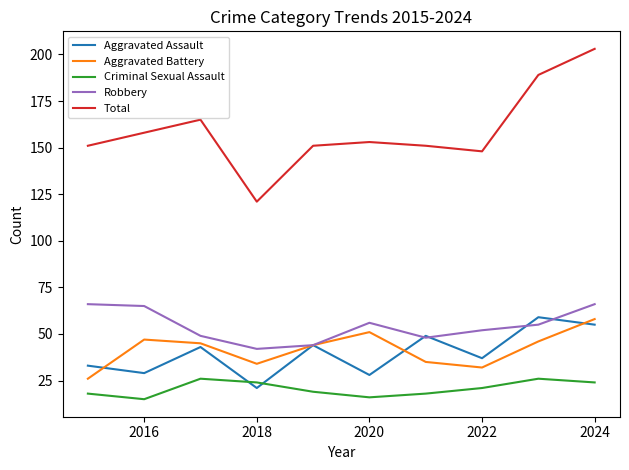

Which series has the widest spread of values?

Total